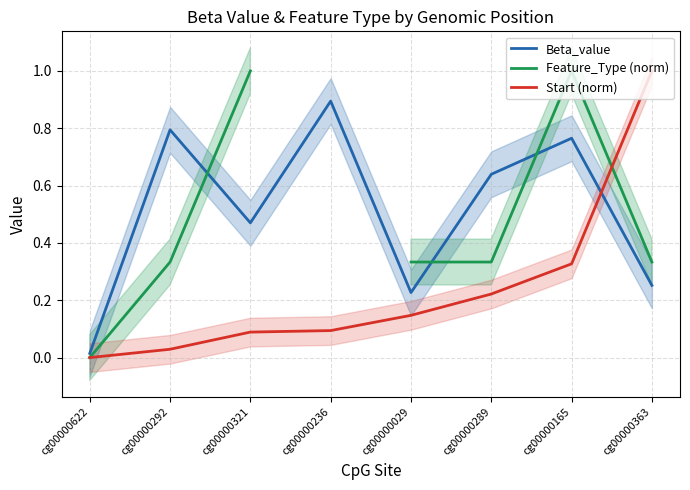

Is the value of Start (norm) at cg00000363 greater than the value of Feature_Type (norm) at cg00000236?

No